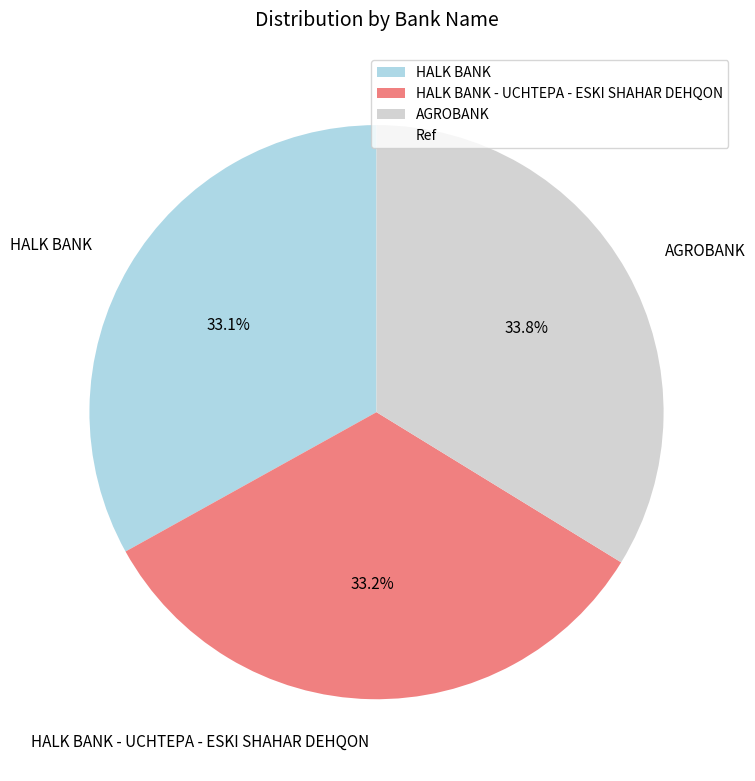

What is the ratio of the value at AGROBANK to the value at HALK BANK - UCHTEPA - ESKI SHAHAR DEHQON?

1.0